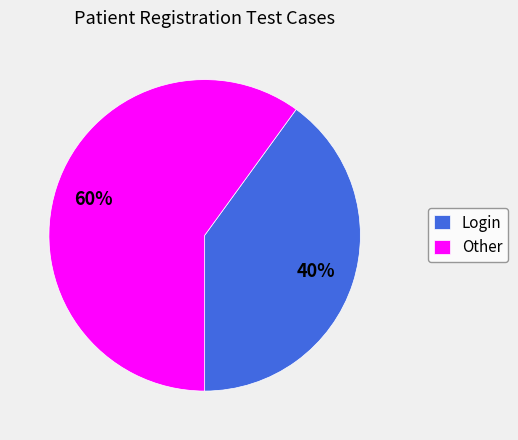

To the nearest percent, what is the average slice percentage?

50%